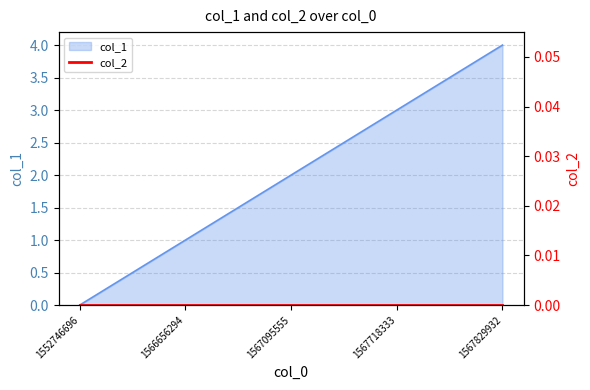

List the labels in order of value, smallest first.

1552746696, 1566656294, 1567095555, 1567718333, 1567829932